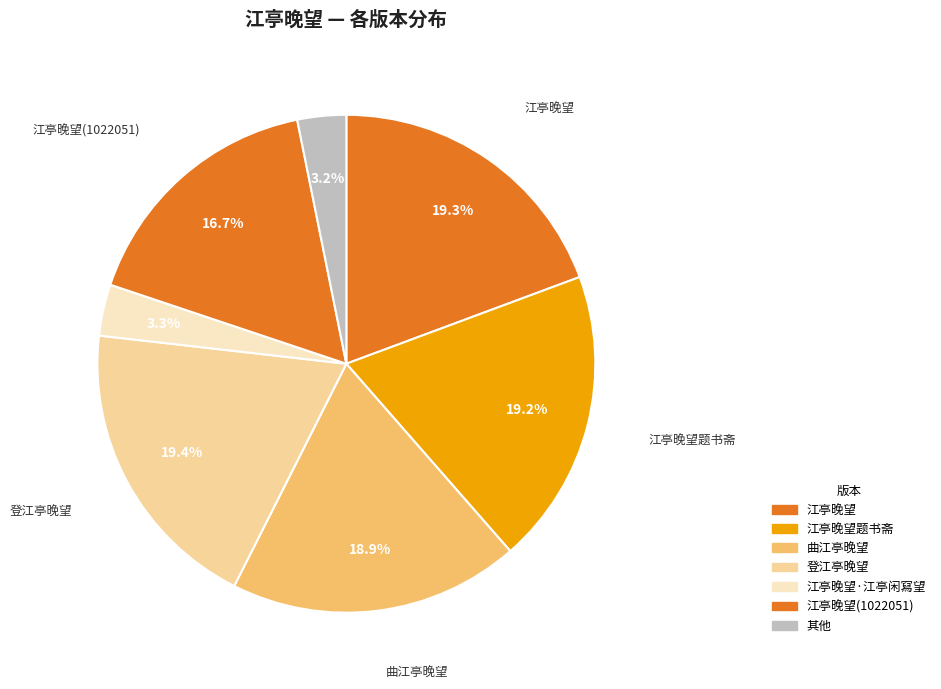

Count the number of slices in the pie.

7